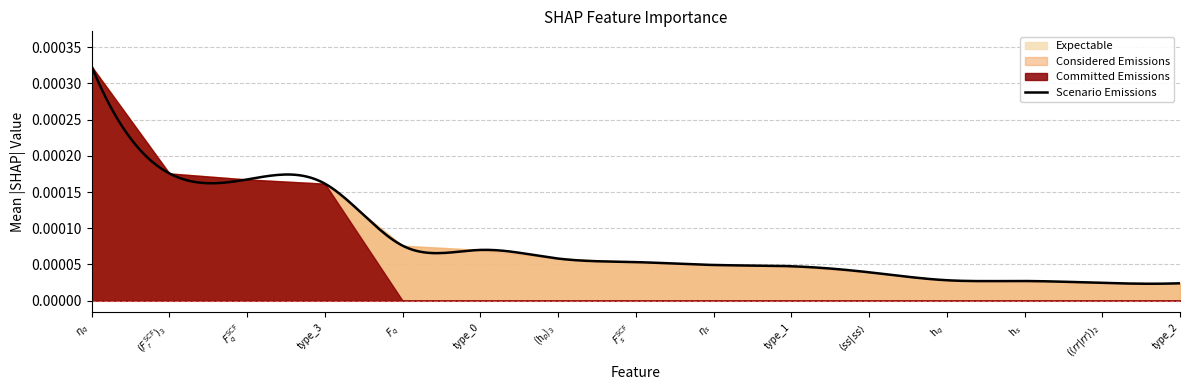

The value at type_3 is 0.0. True or false?

False